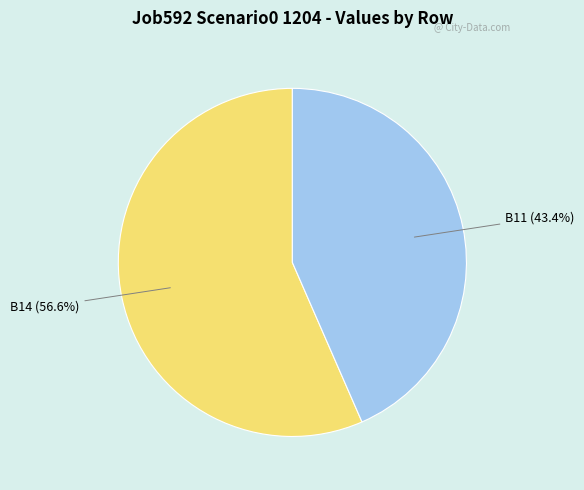

Which slice is the smallest?

B11